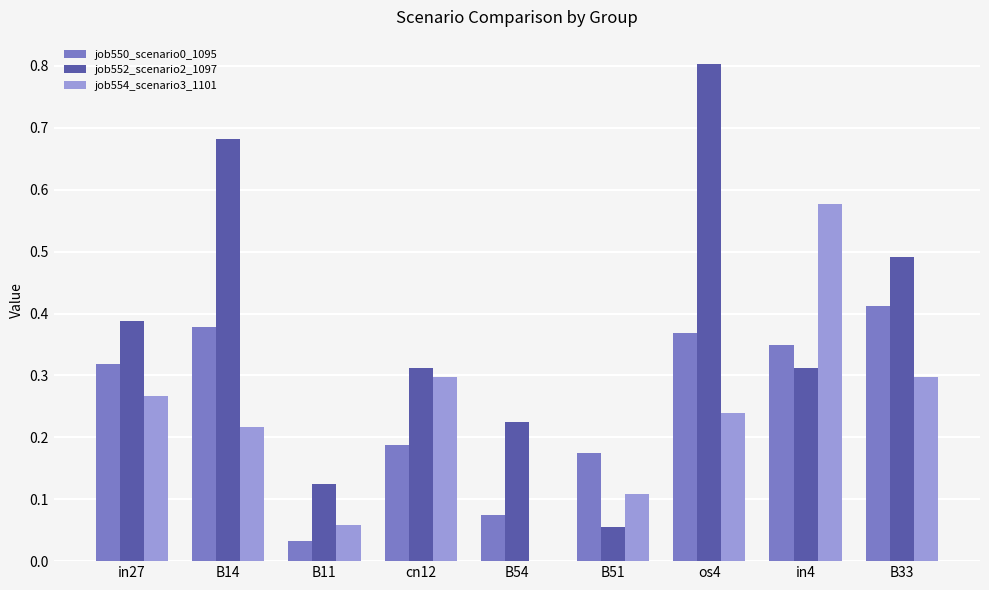

What is the greatest value displayed?

0.8